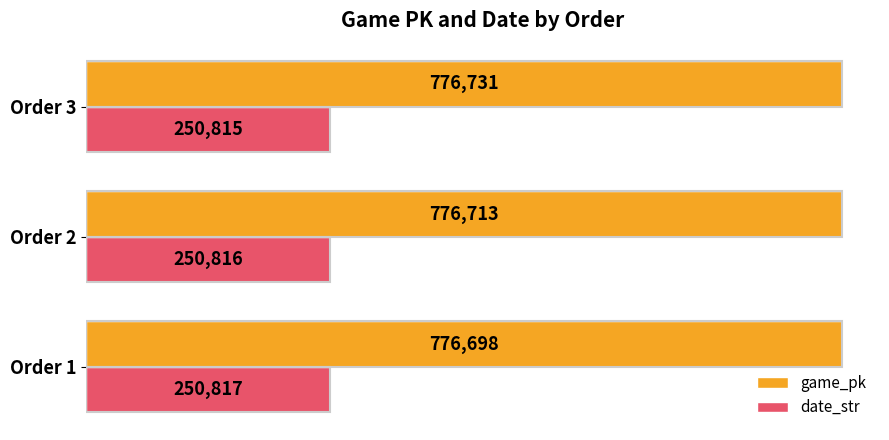

What is the average value of the date_str series?

250816